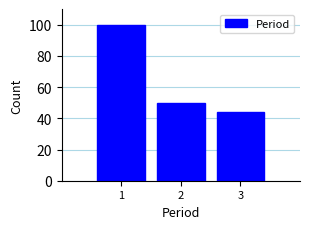

What is the height of the bar covering 1.5 to 2.5 on the x-axis? The values are not printed on the chart, so give them approximately, as read against the axis.

50